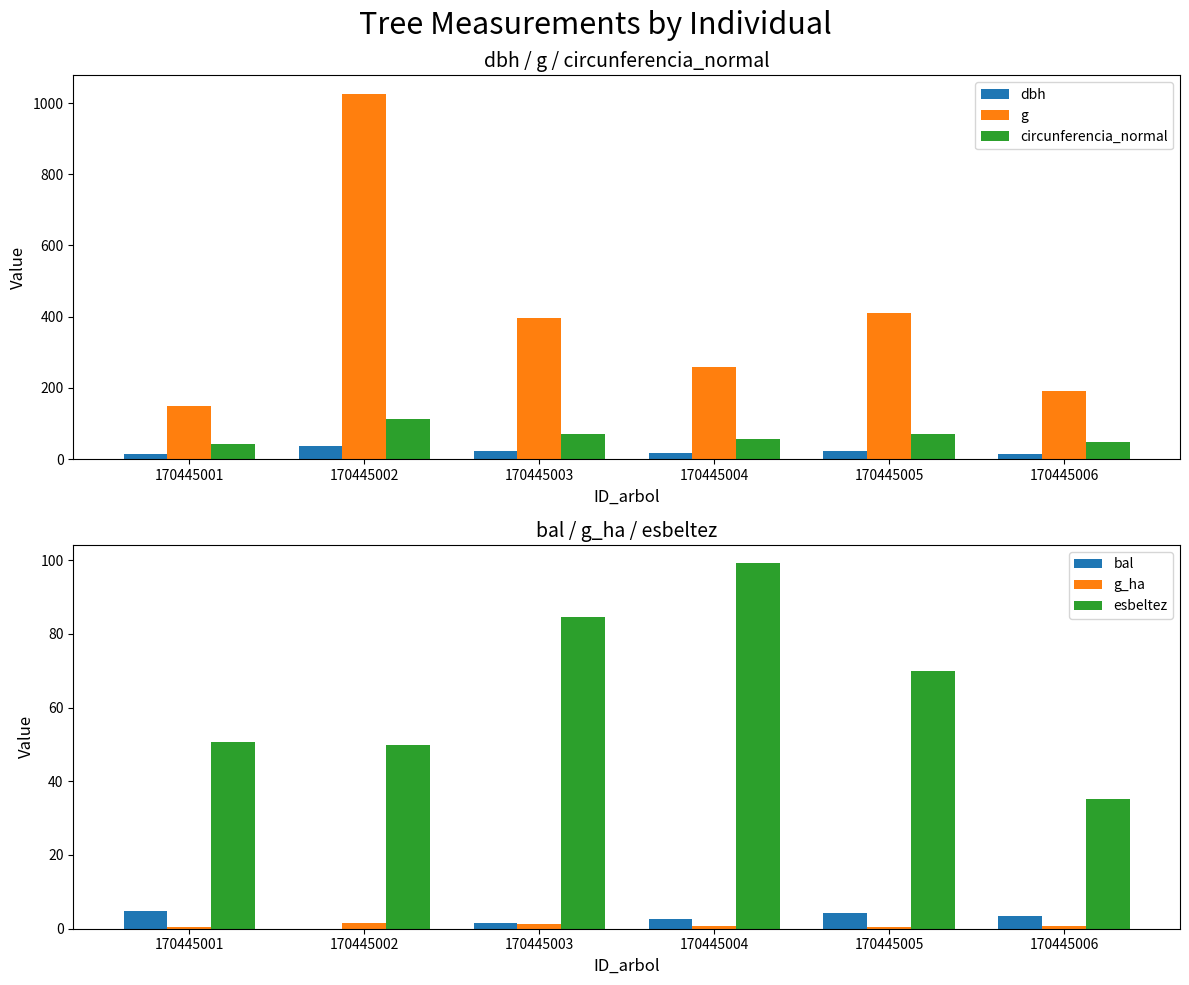

What is the highest value of the bal series?

4.7